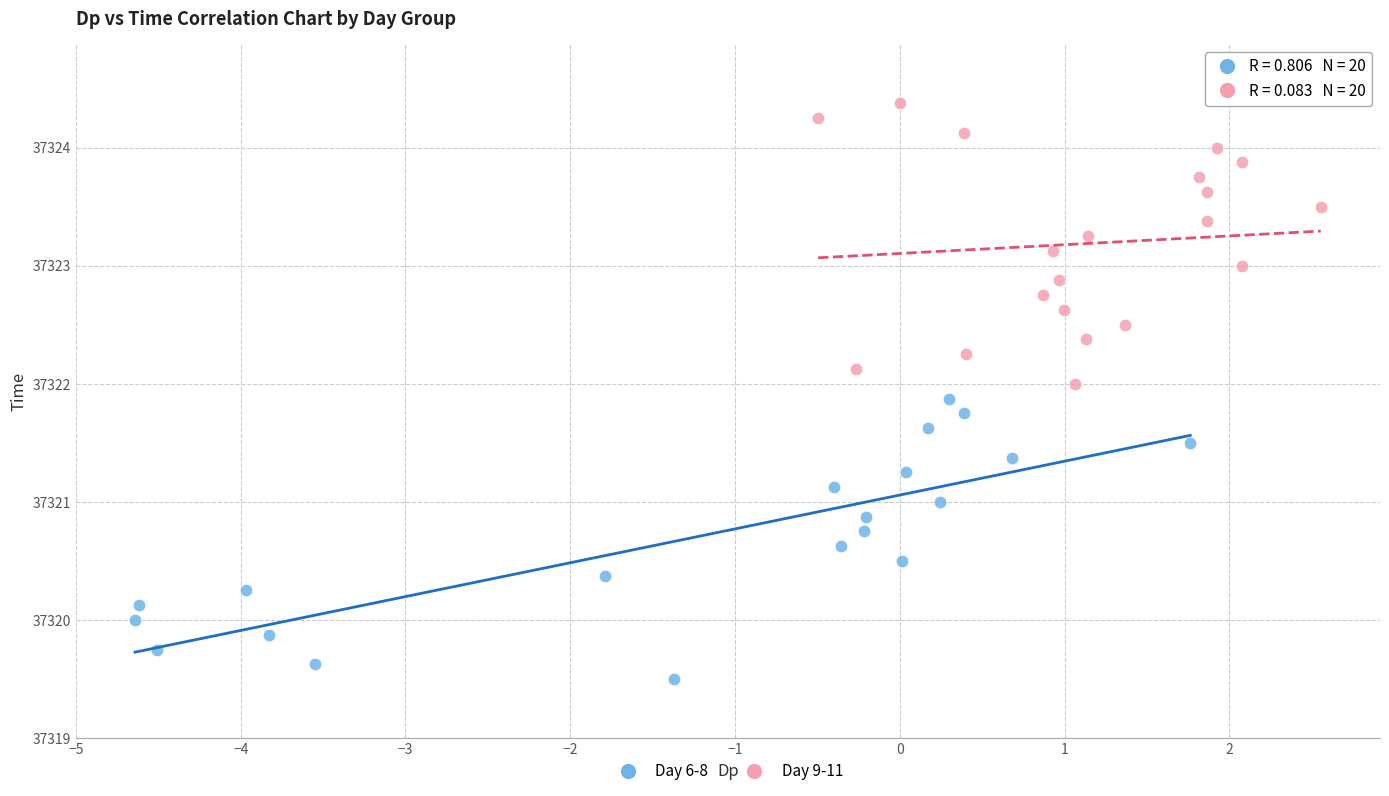

Which series reaches the maximum Y coordinate?

Day 9-11